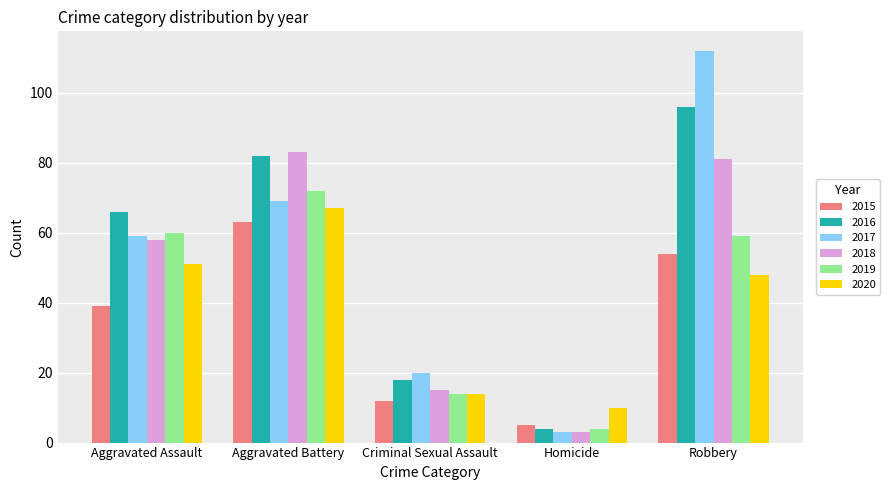

How many bars are there in each group?

6